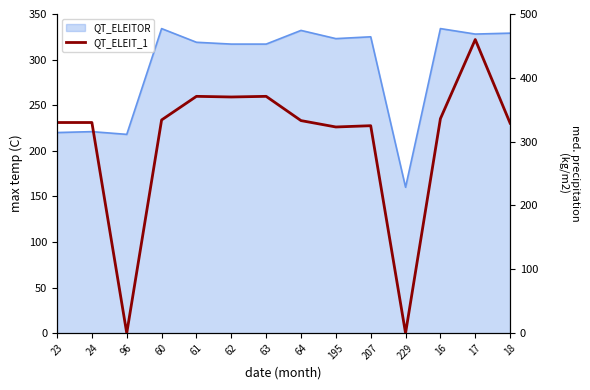

What is the change in value from 23 to 60?

+4